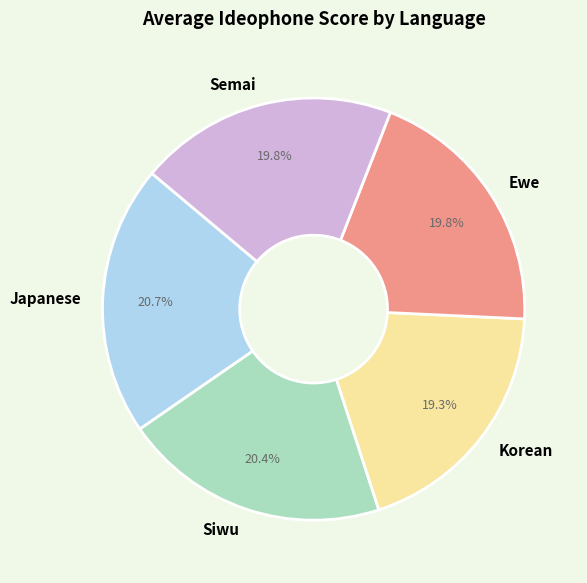

Is Japanese the majority of the pie?

No